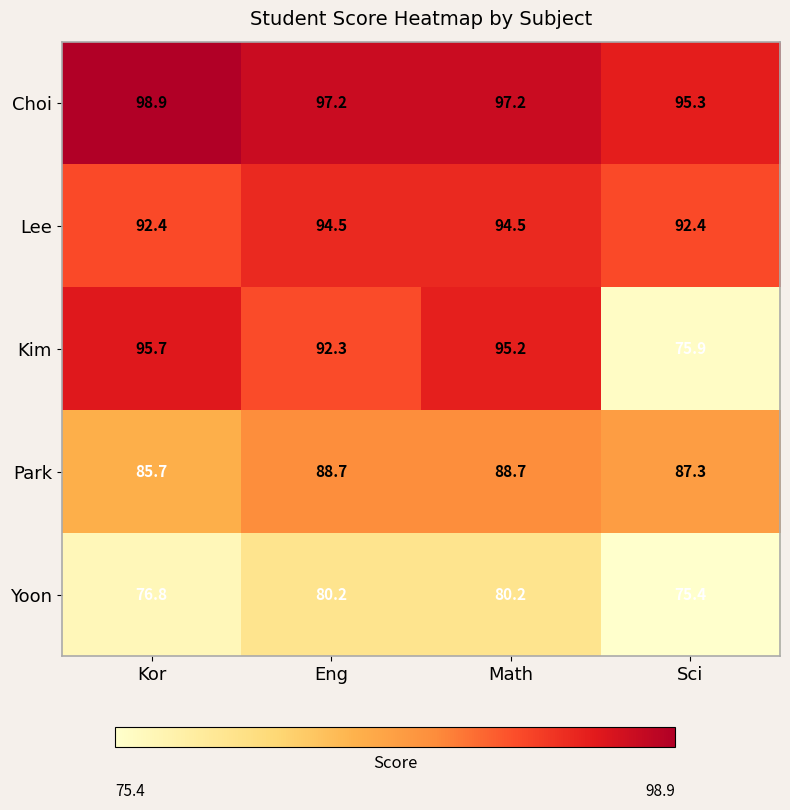

At which label is Park closest to 87?

Sci